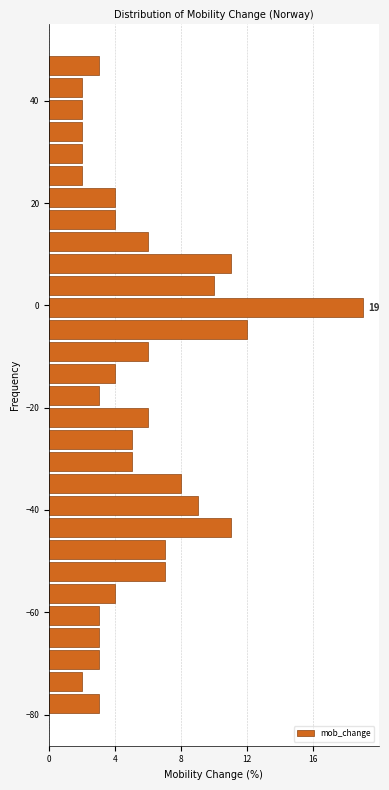

Read against the y-axis, roughly where is the centre of the longest bar?

0